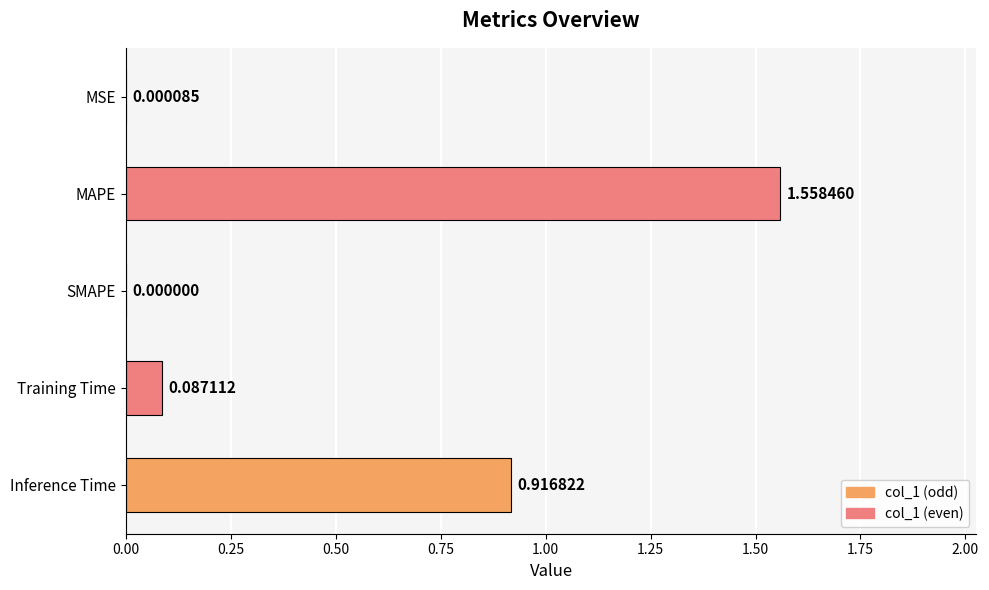

Are the bars grouped side by side (vs. stacked)?

No